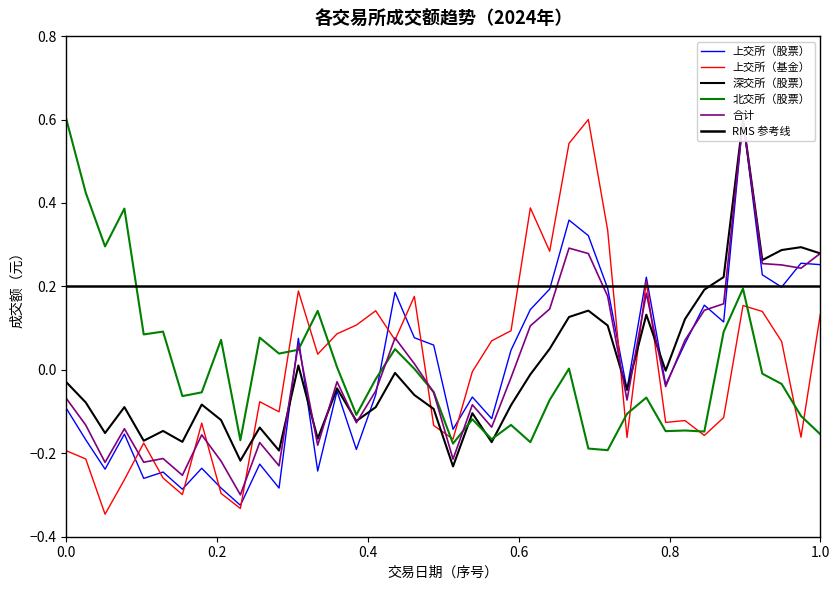

The value of 北交所（股票） at 0.0 is 0.6. True or false?

True